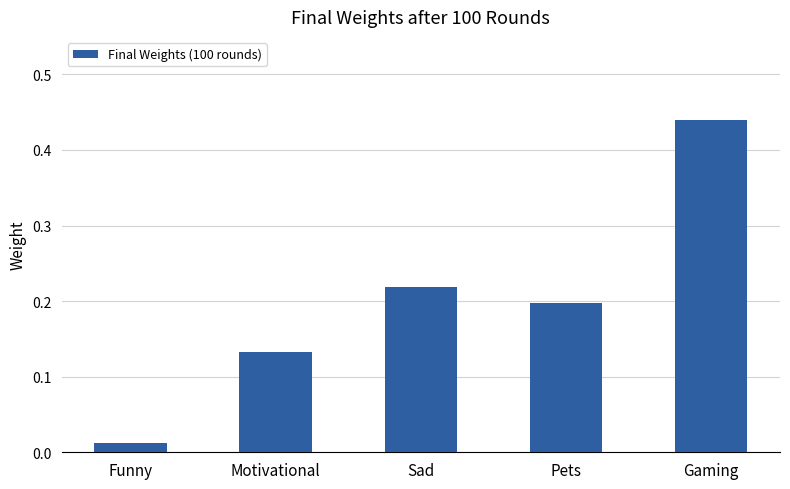

Which label corresponds to the largest value in the chart?

Gaming